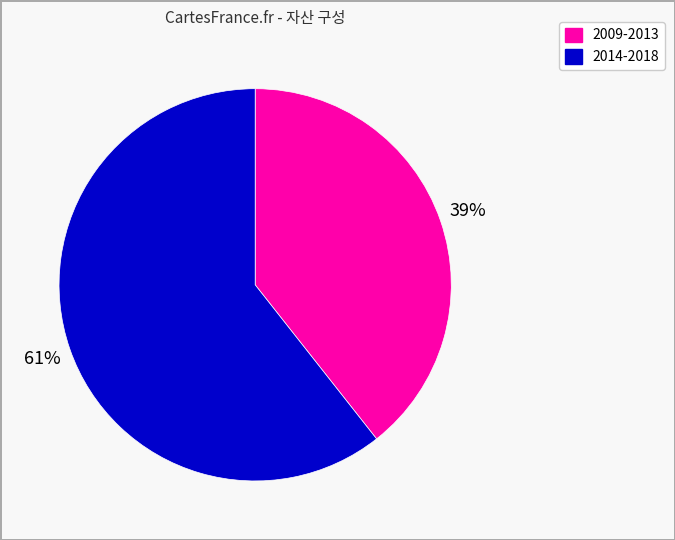

Count the number of slices in the pie.

2